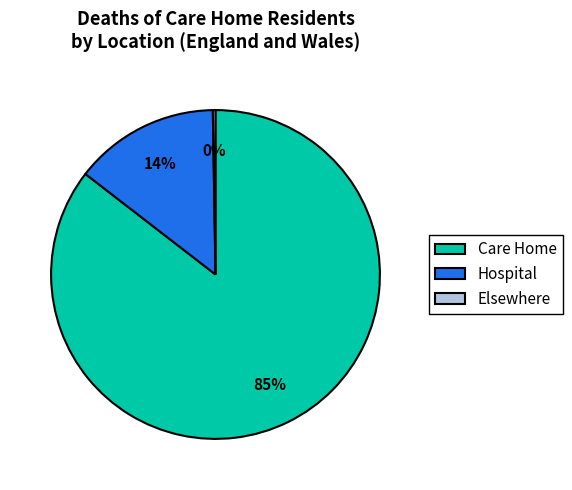

Which has a higher value, Care Home or Hospital?

Care Home